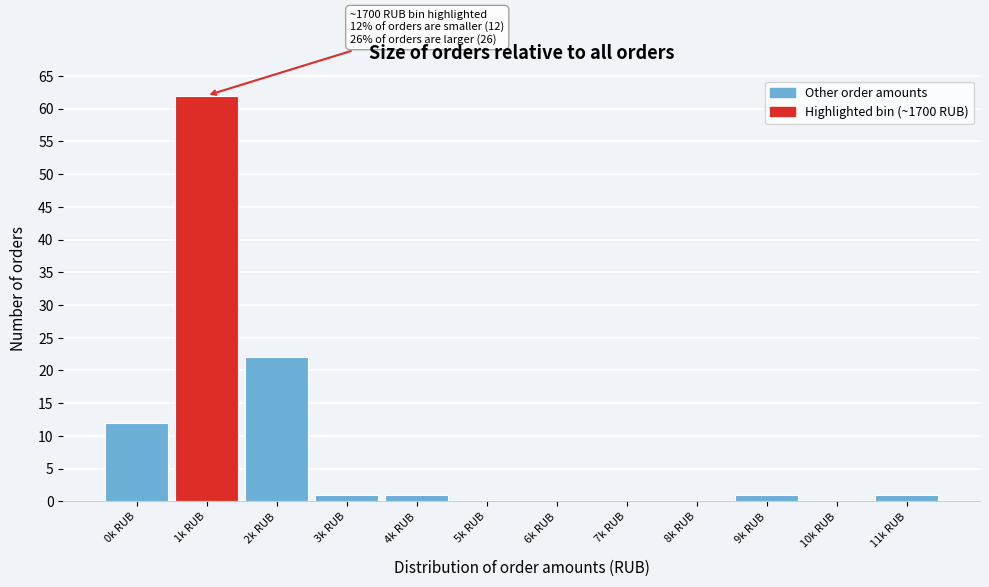

Reading left to right, extract all data points from this chart.

0k RUB=12	1k RUB=62	2k RUB=22	3k RUB=1	4k RUB=1	5k RUB=0	6k RUB=0	7k RUB=0	8k RUB=0	9k RUB=1	10k RUB=0	11k RUB=1